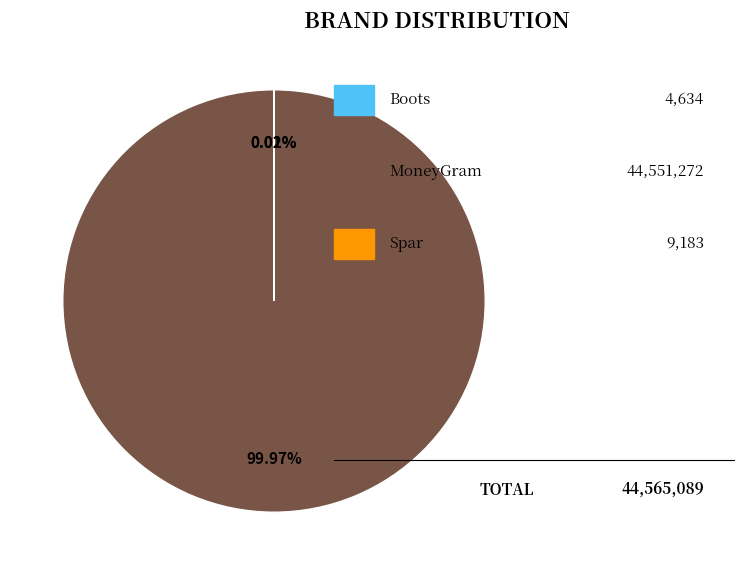

Is there any slice that represents more than half of the pie?

Yes